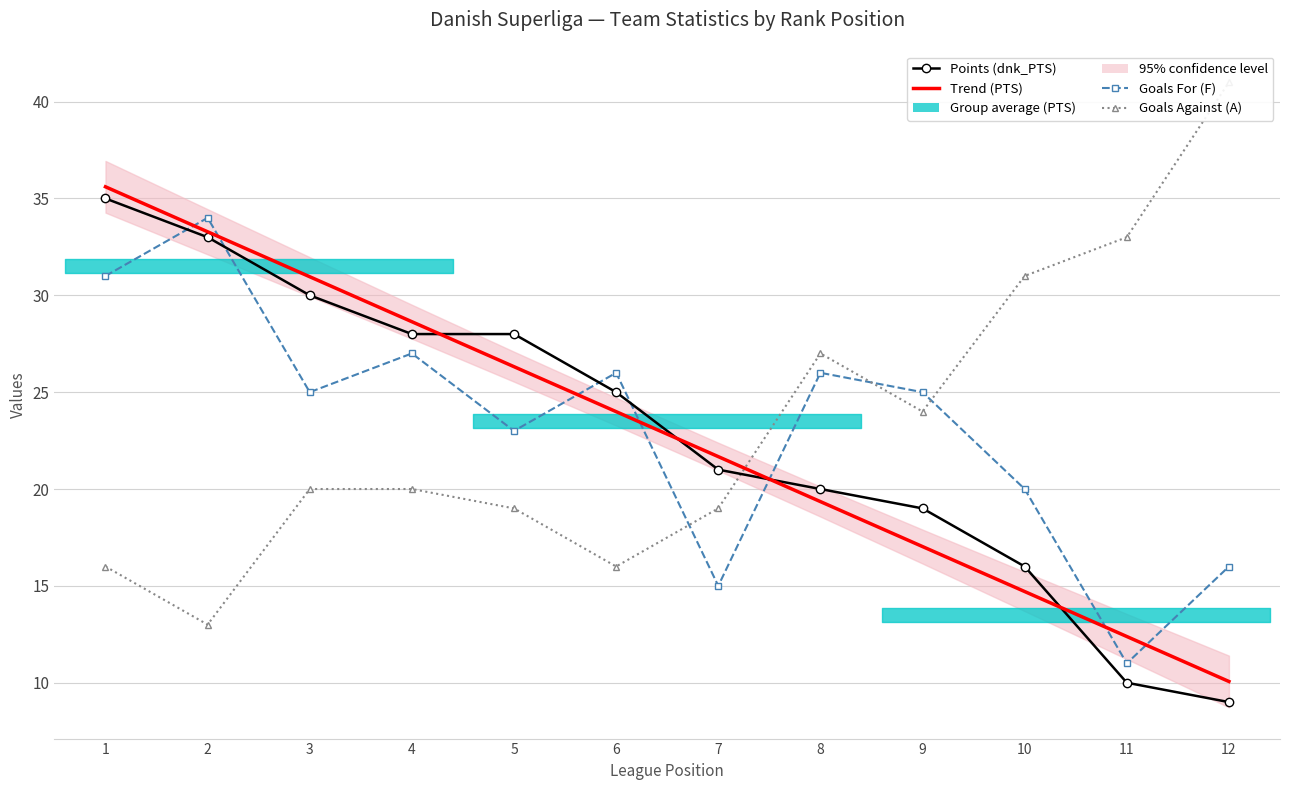

Which series changed the most between 4 and 11?

Points (dnk_PTS)